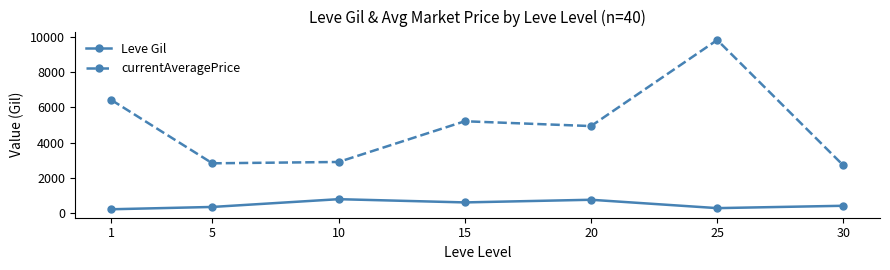

True or false: Leve Gil and currentAveragePrice intersect in this chart.

False